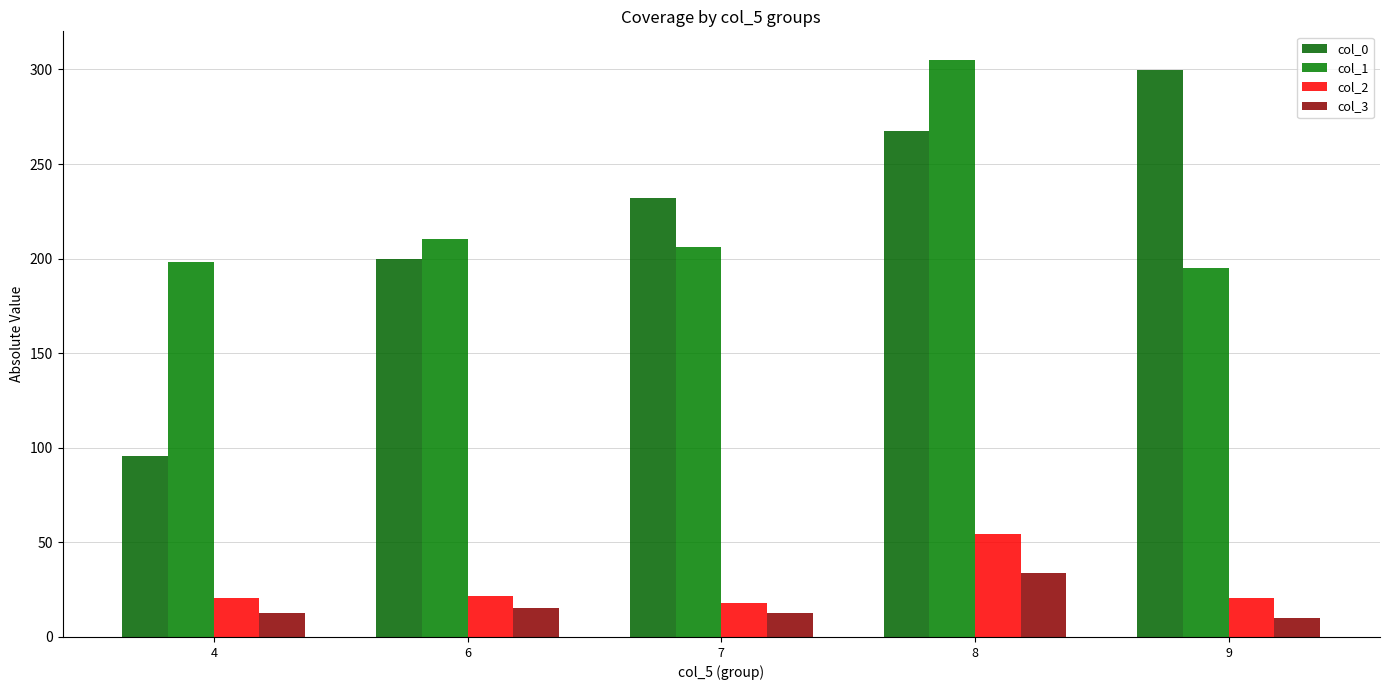

How many bars are there in total?

20